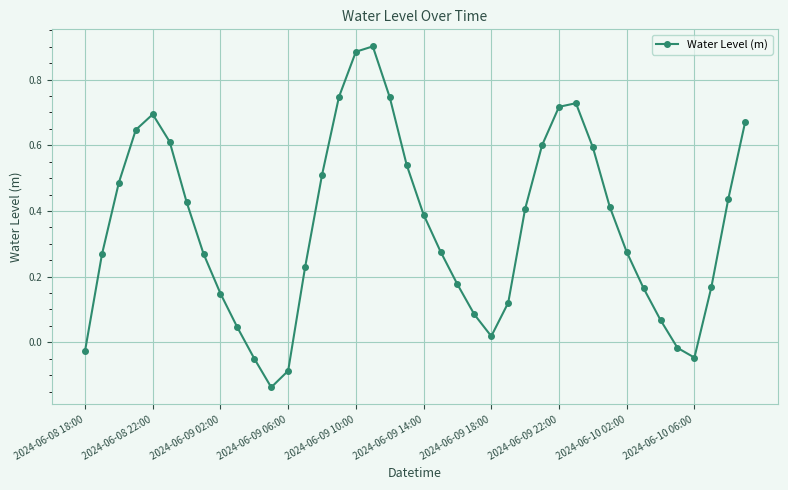

True or false: the data has more than 0 interior local peaks.

True